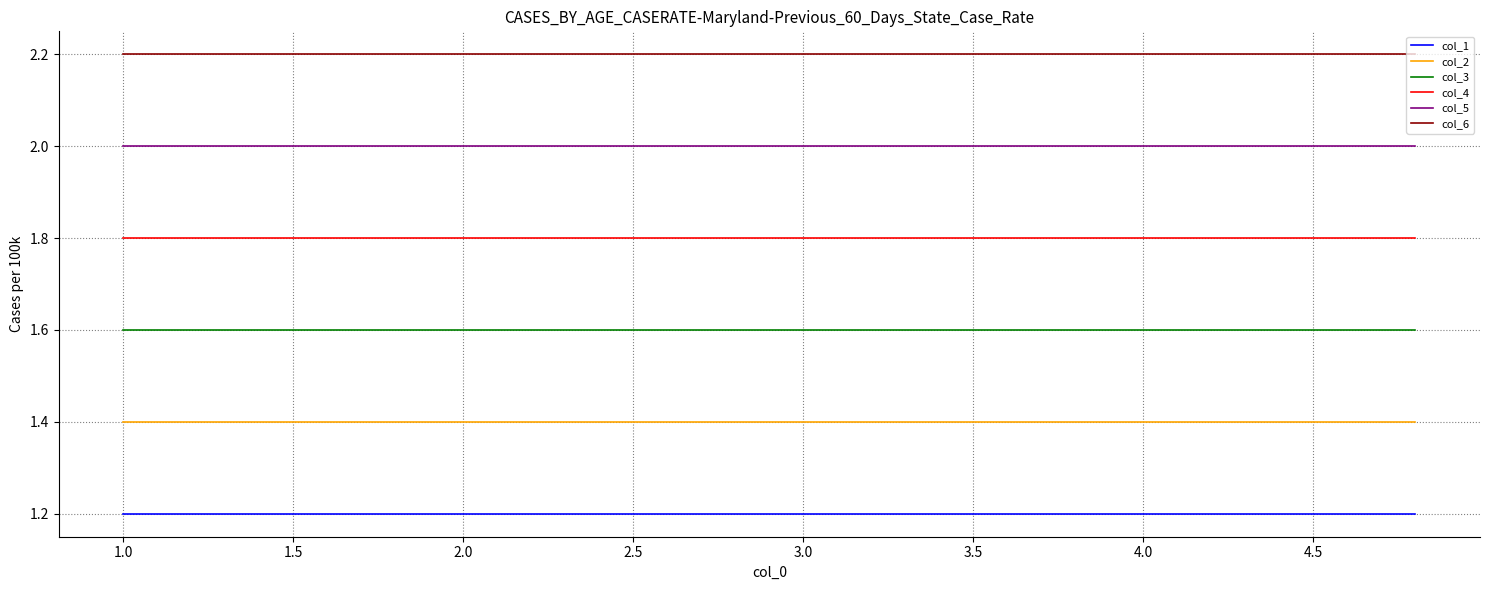

Which series has the largest total across all categories?

col_6